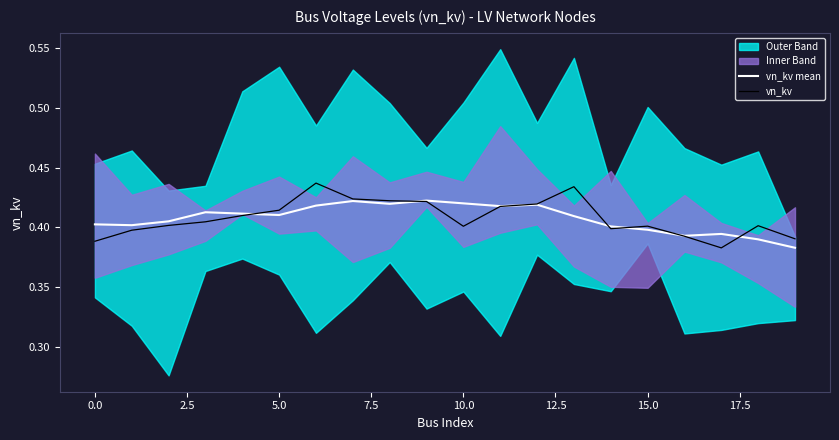

How many vn_kv values are between 0 and 1?

20